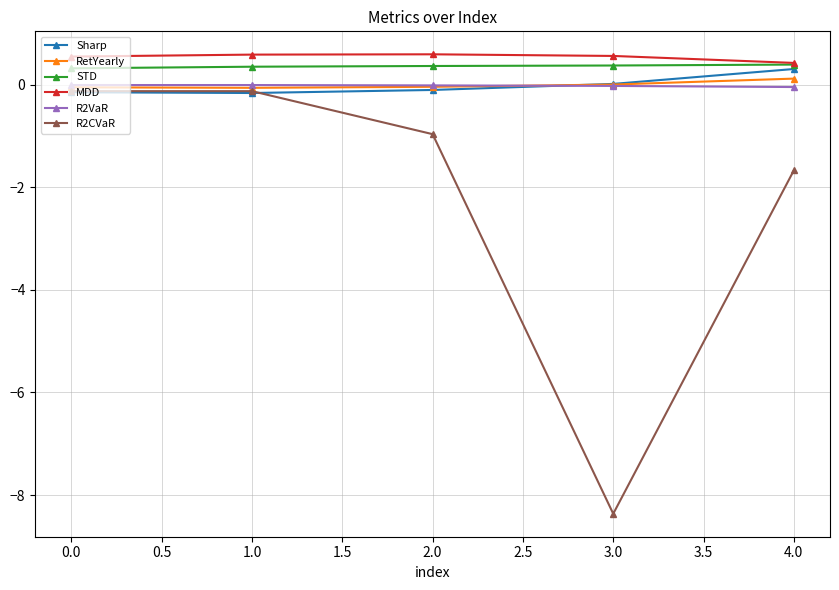

Is it true that R2CVaR equals -0.1 at 0.0?

True